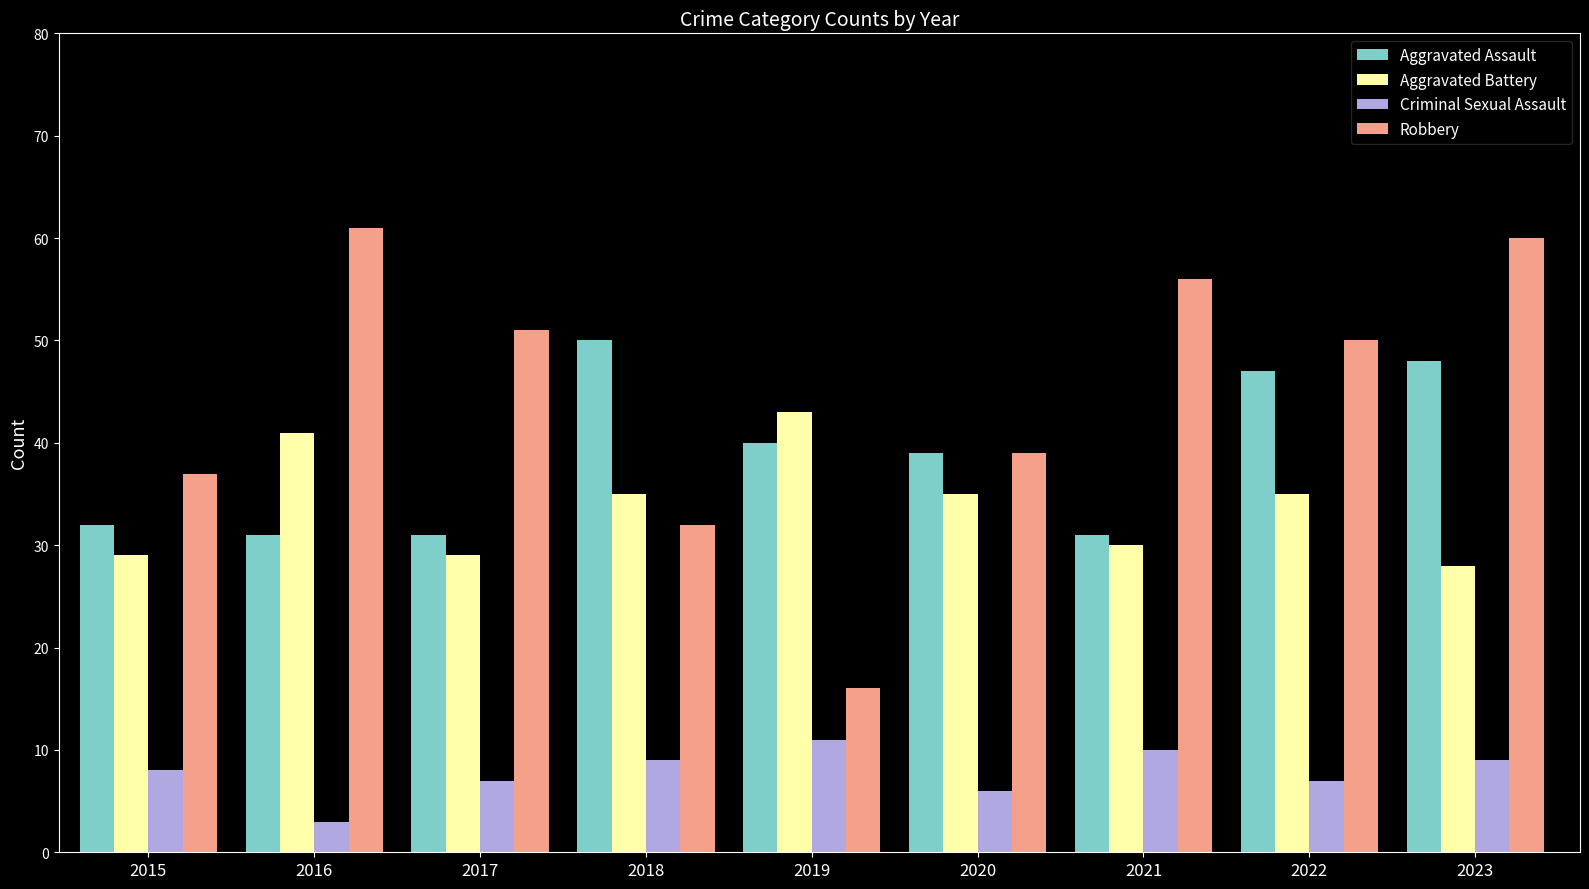

How many groups of bars are there?

9